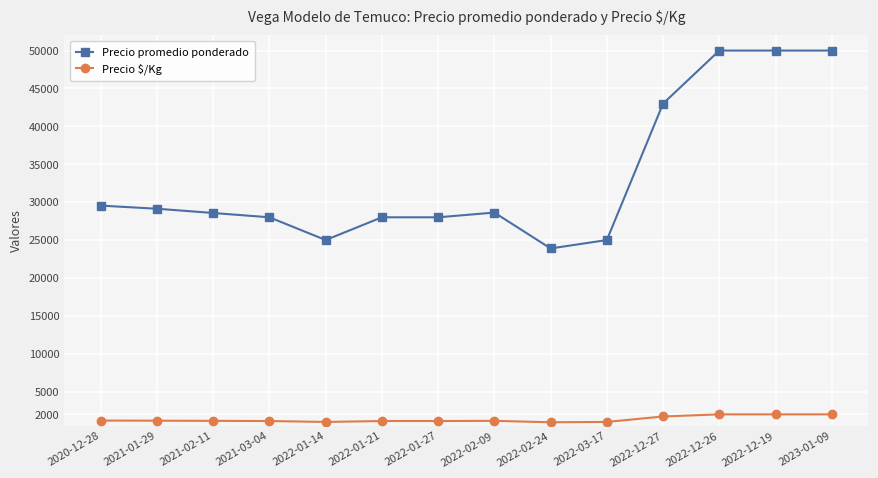

How many series are shown in this chart?

2